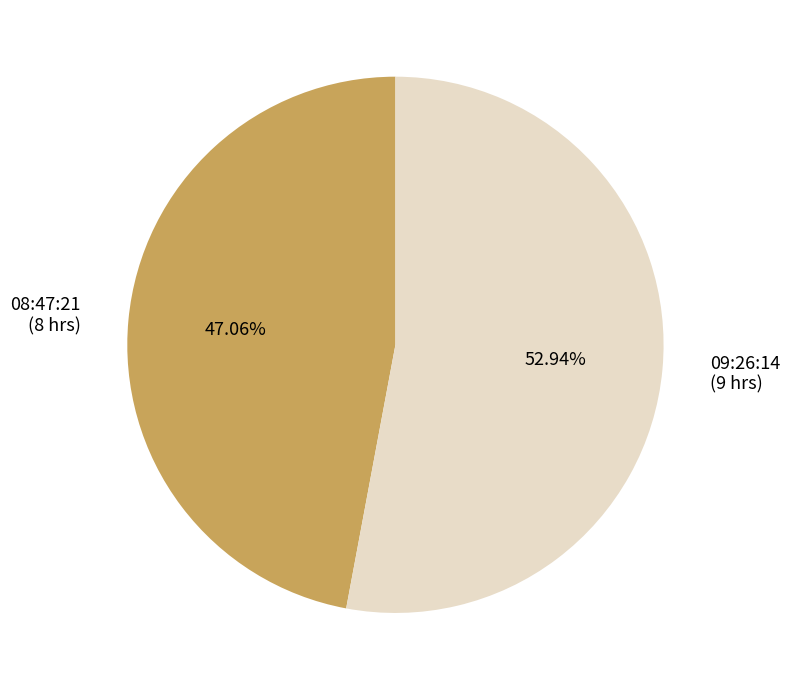

To the nearest percent, what is the difference between the largest and smallest slice percentages?

6%